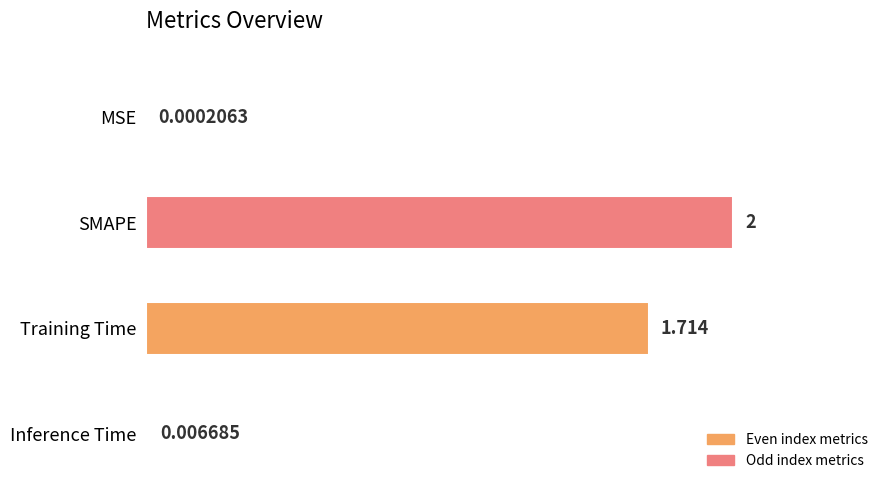

Where is the data nearest to the value 1?

Training Time